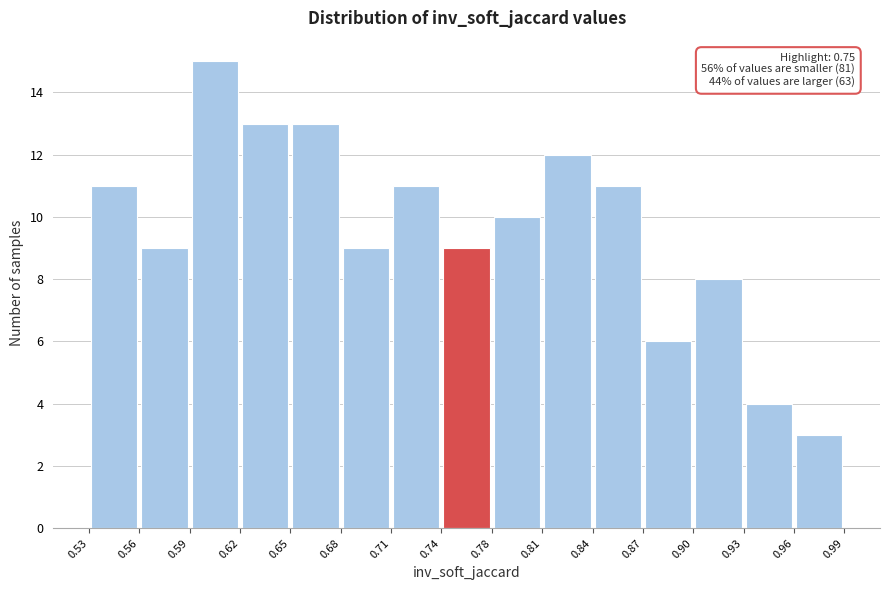

Which range on the x-axis has the tallest bar?

0.59 to 0.62